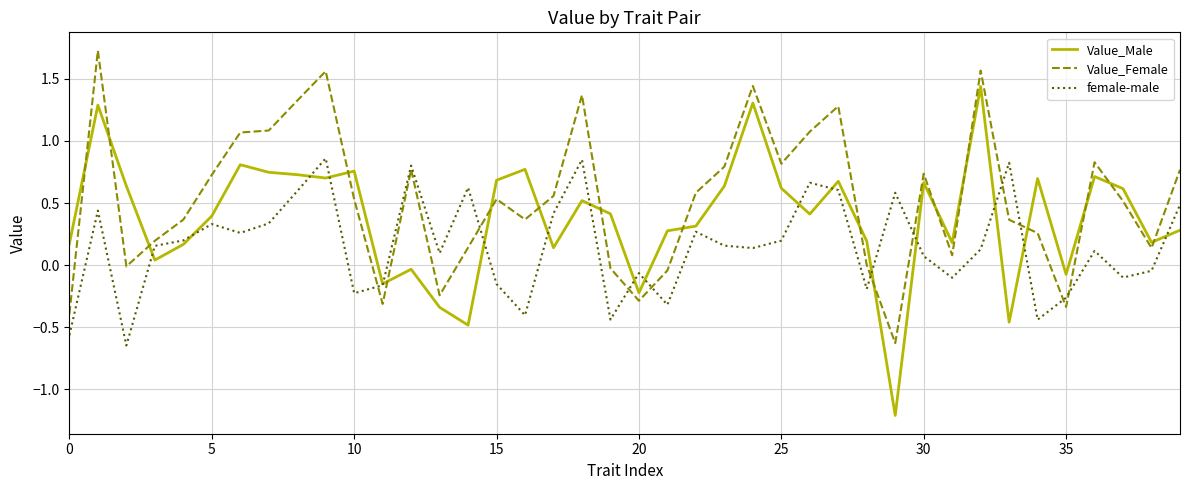

Which series has the largest total across all categories?

Value_Female